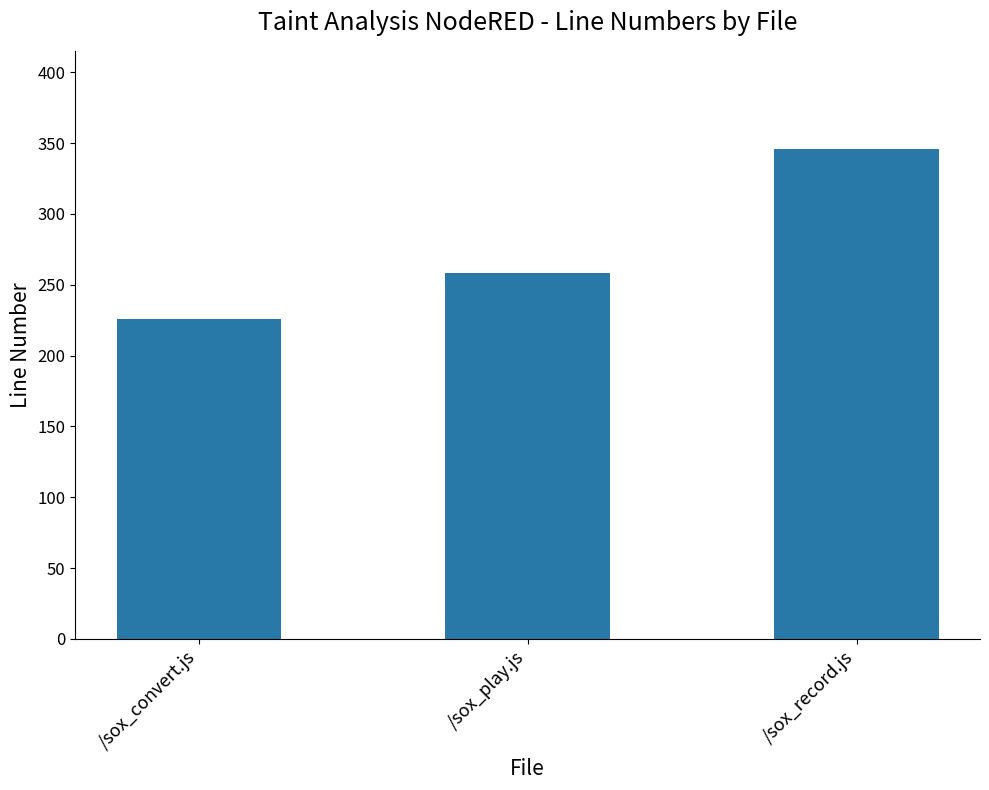

What is the smallest value displayed?

226